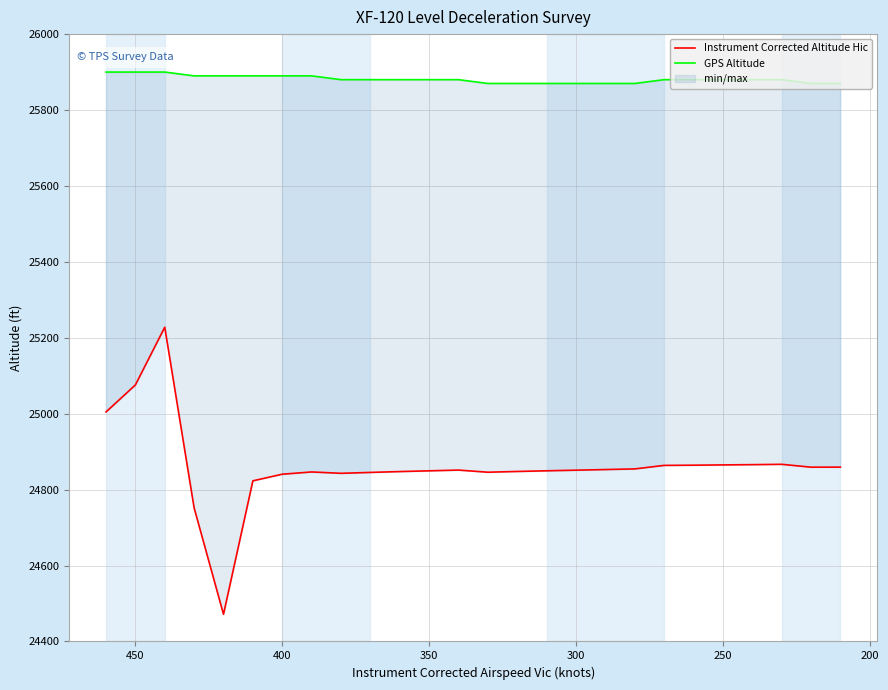

What is the maximum value shown in the chart?

25900.0